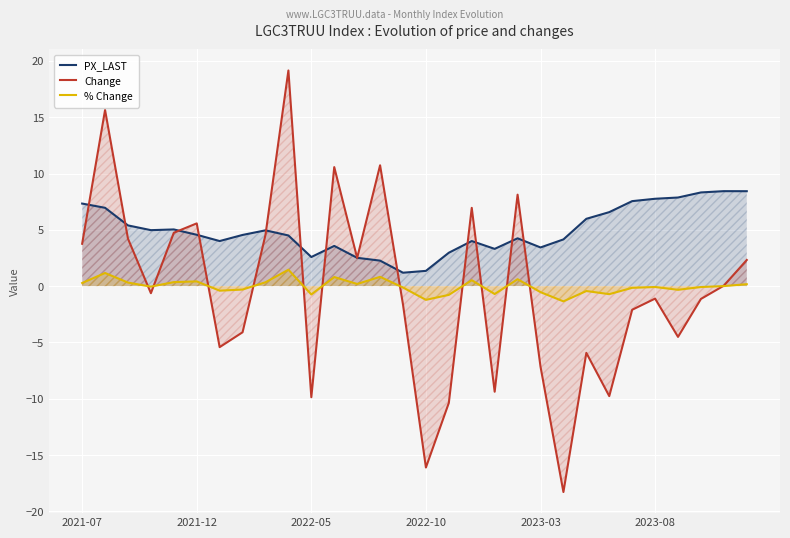

What is the difference between the highest and lowest values at 13?

9.9